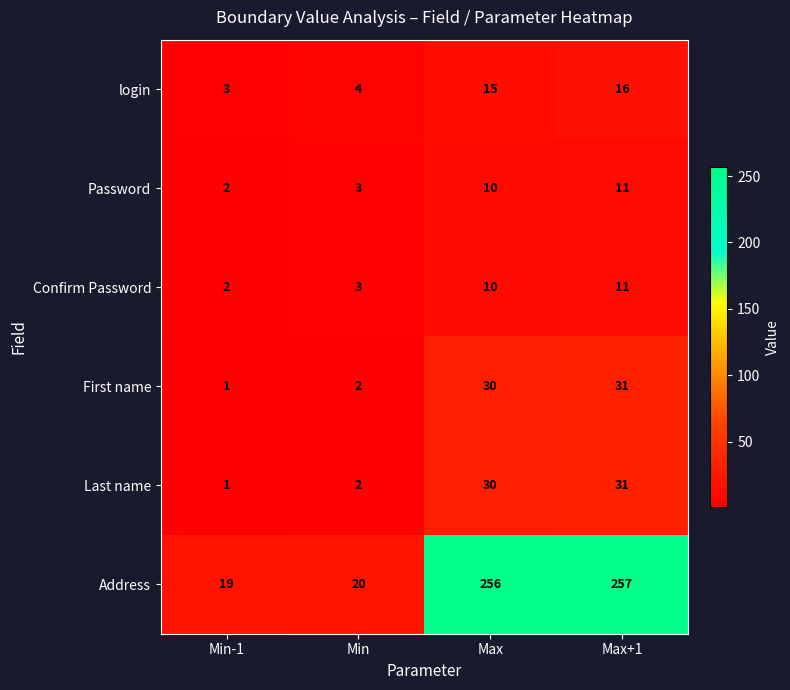

Which category has the lowest value across all series?

Min-1